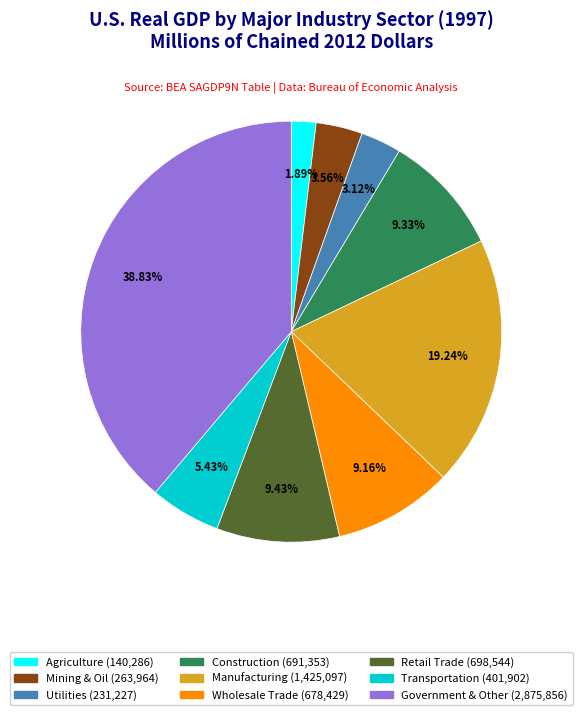

Is there any slice that represents more than half of the pie?

No